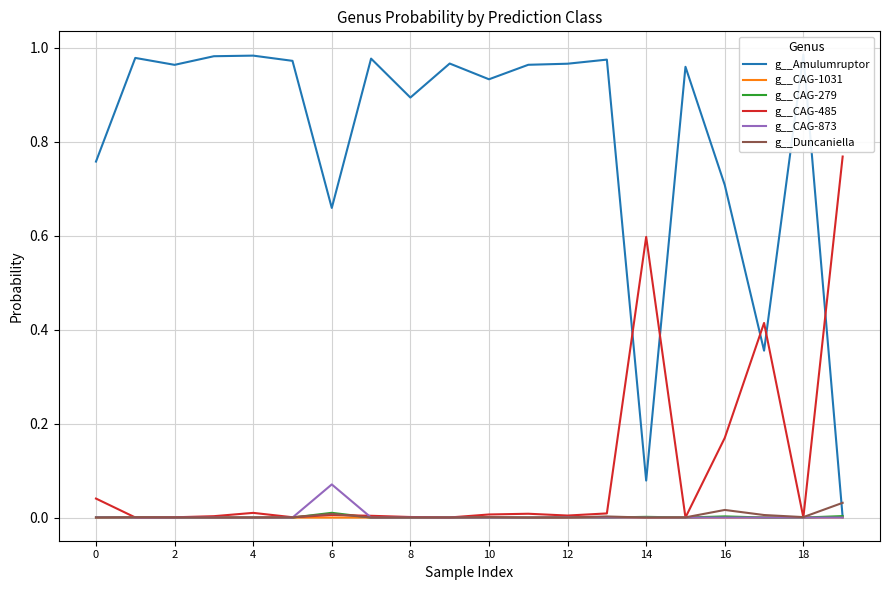

The g__CAG-1031 series shows 0.0 at 14. True or false?

True